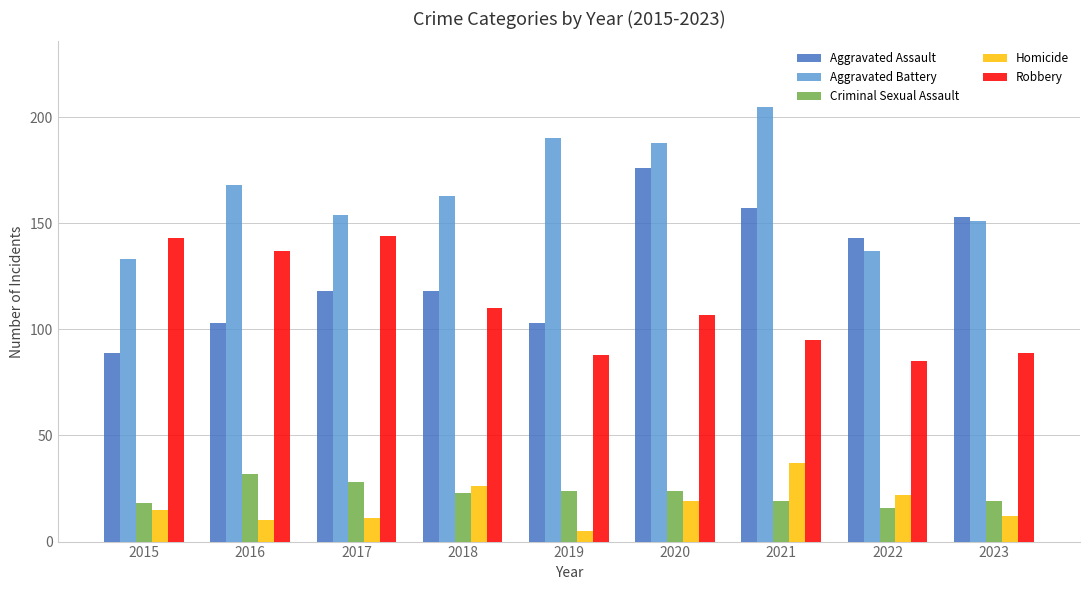

How many groups of bars are there?

9